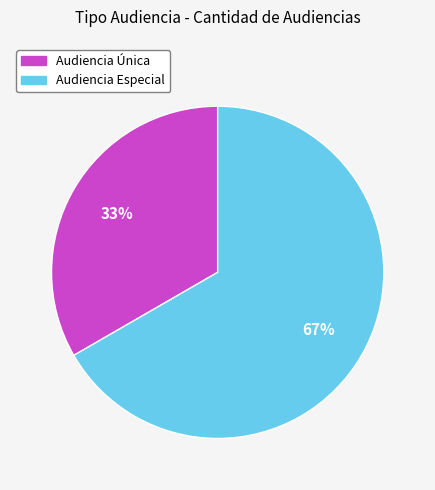

To the nearest percent, what is the combined percentage of Audiencia Única and Audiencia Especial?

100%